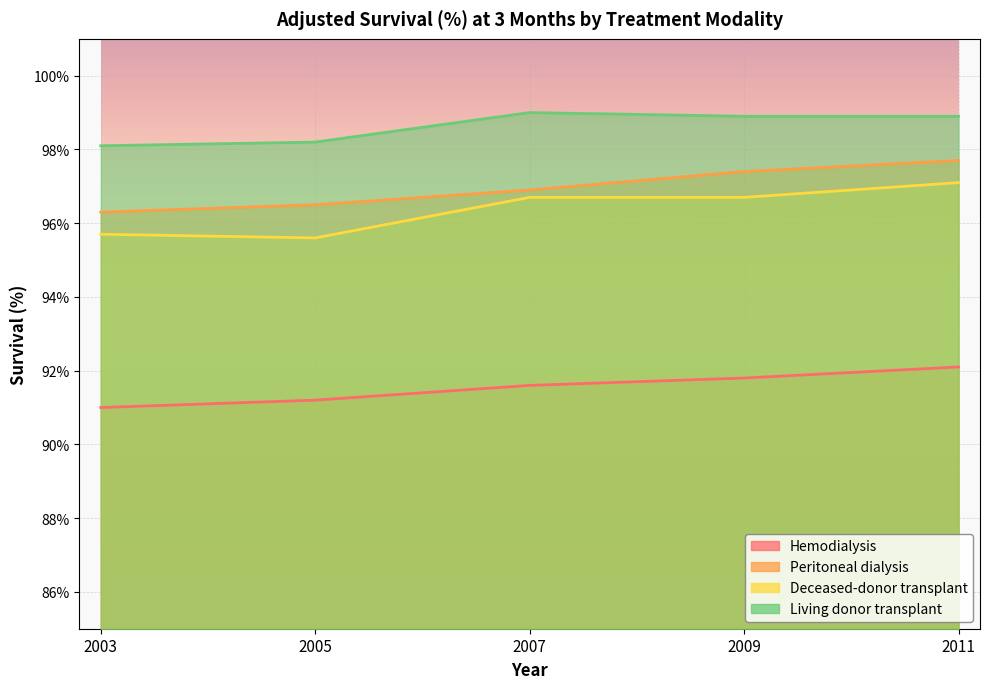

Reading left to right, extract all data points from this chart.

Hemodialysis: 91.0	91.2	91.6	91.8	92.1
Peritoneal dialysis: 96.3	96.5	96.9	97.4	97.7
Deceased-donor transplant: 95.7	95.6	96.7	96.7	97.1
Living donor transplant: 98.1	98.2	99.0	98.9	98.9